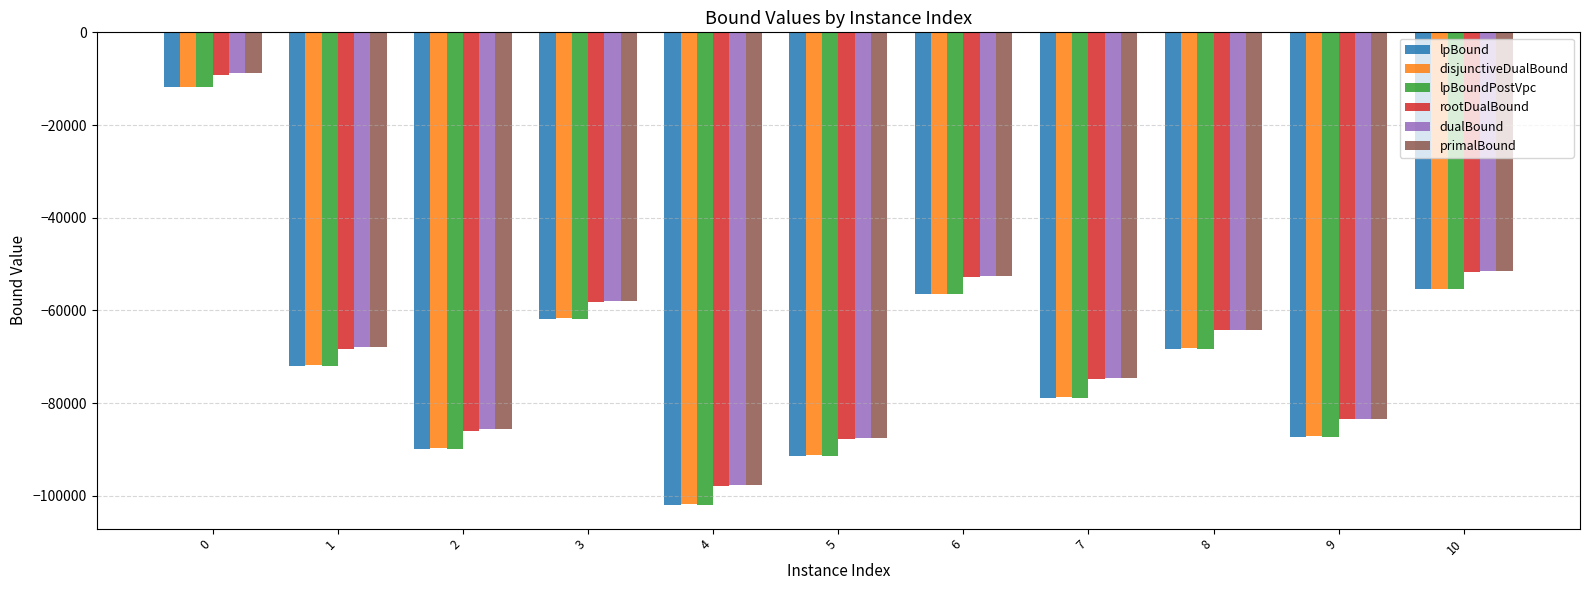

True or false: rootDualBound has a value of -51777.1 at 10.

True